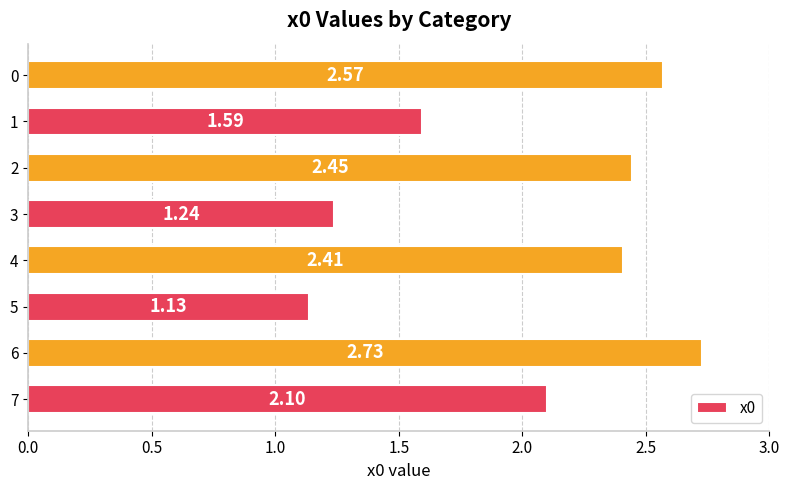

What is the difference between the second highest and second lowest values?

1.3